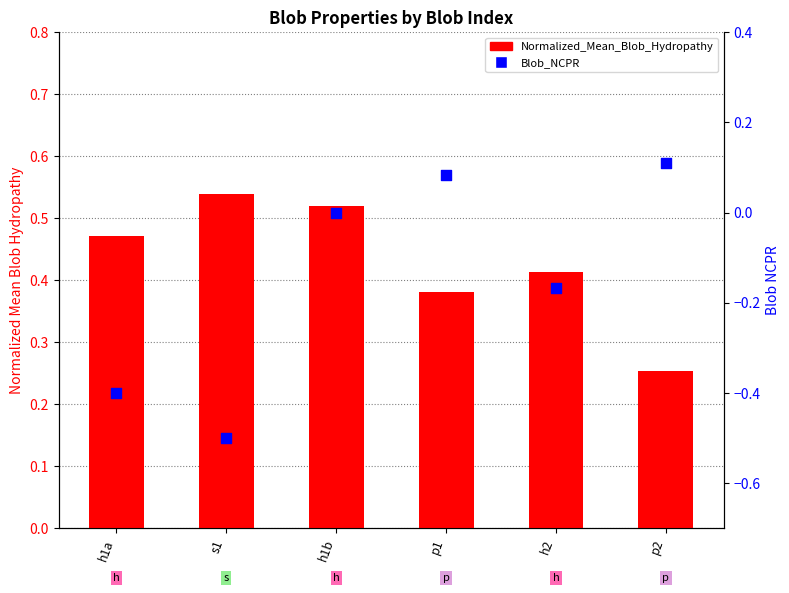

At how many categories does at least one series exceed 0?

6